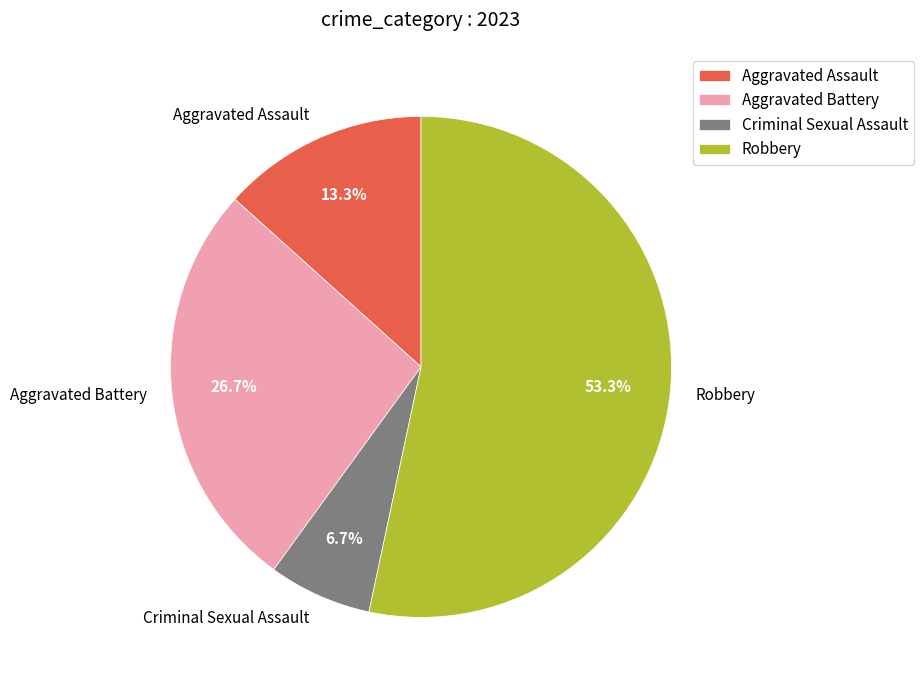

What percentage do Criminal Sexual Assault and Aggravated Assault together represent?

20.0%